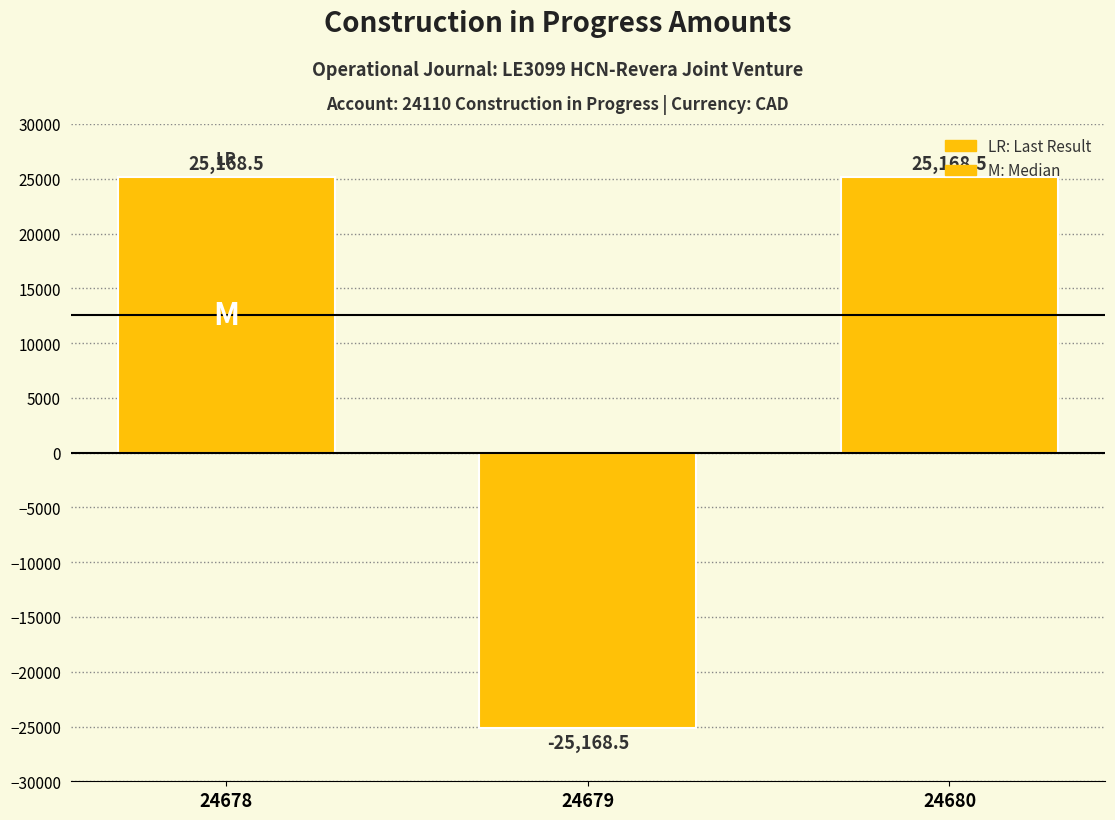

Does the chart contain stacked bars?

No